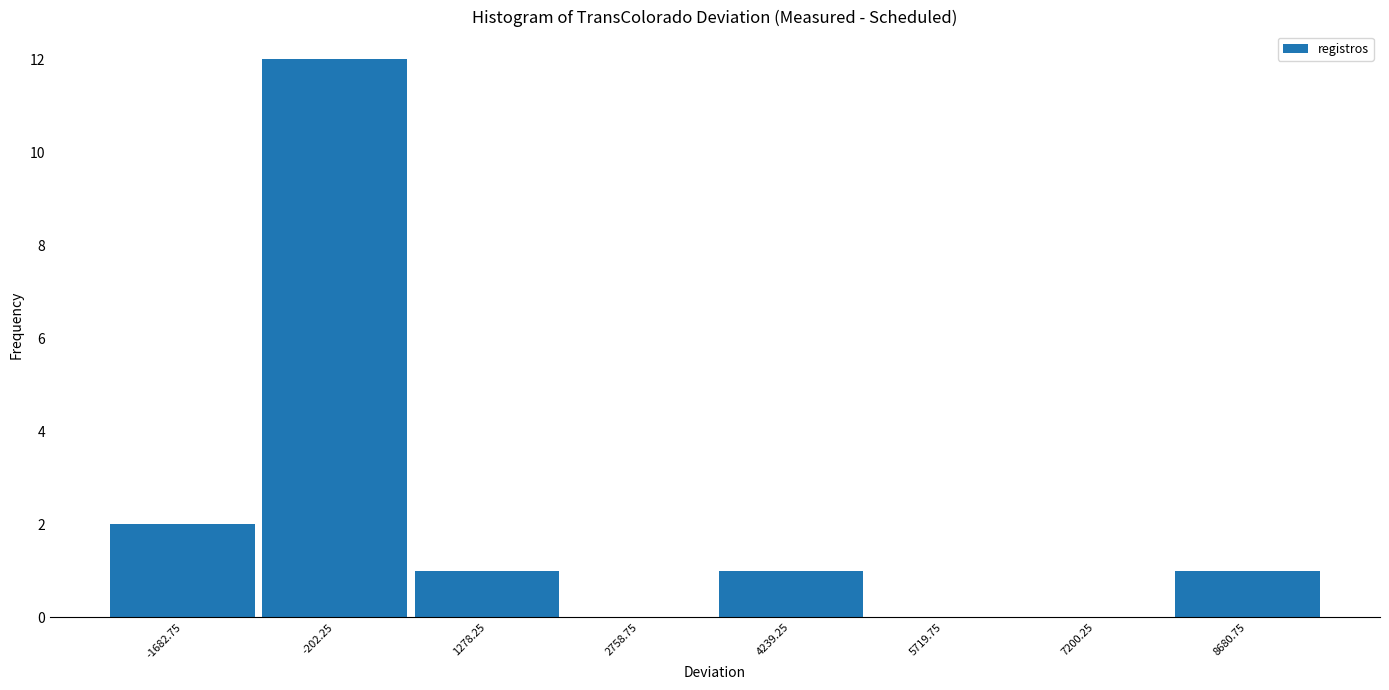

Reading left to right, transcribe this chart: for each bar, give the range it covers on the x-axis and its height. Neither the bar edges nor the heights are printed on the chart, so give them approximately, as read against the axes.

-2400 to -1000: 2
-1000 to 600: 12
600 to 2000: 1
2000 to 3400: 0
3400 to 5000: 1
5000 to 6400: 0
6400 to 8000: 0
8000 to 9400: 1